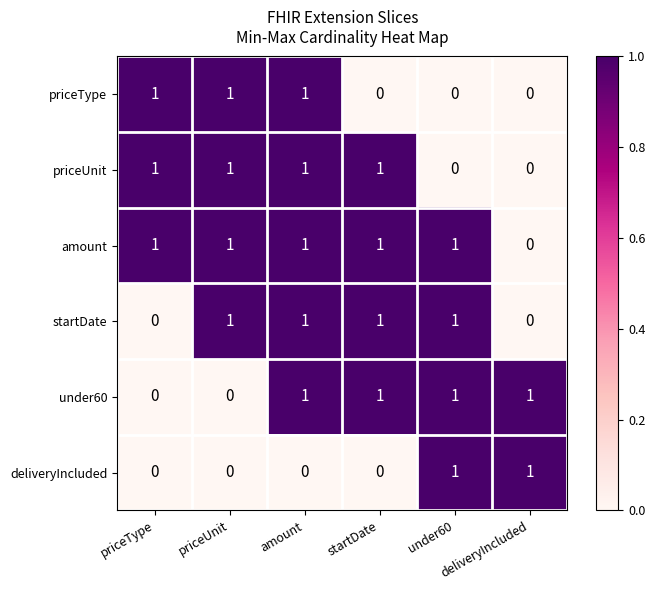

At how many categories does at least one series exceed 0?

6